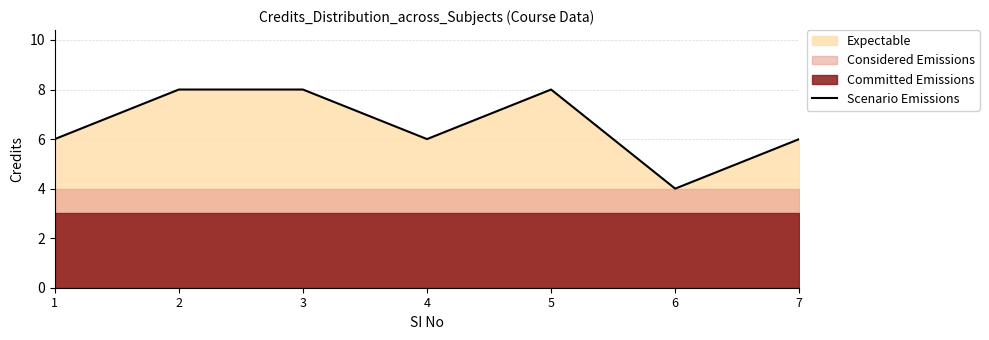

Where is the first local maximum?

5